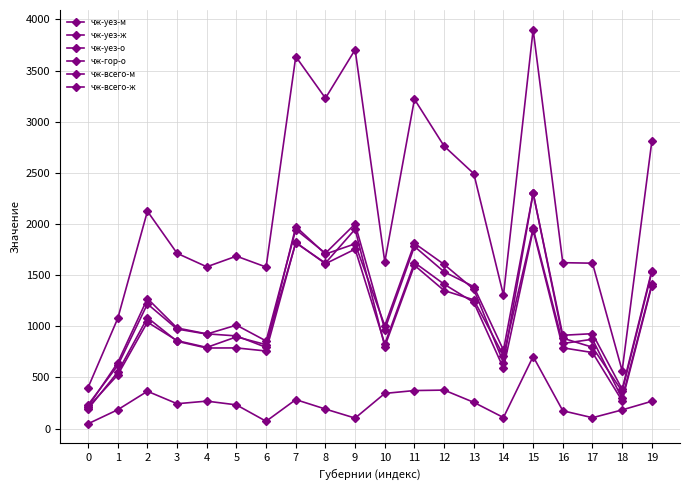

Between 1 and 7, which series saw the biggest shift?

чж-уез-о